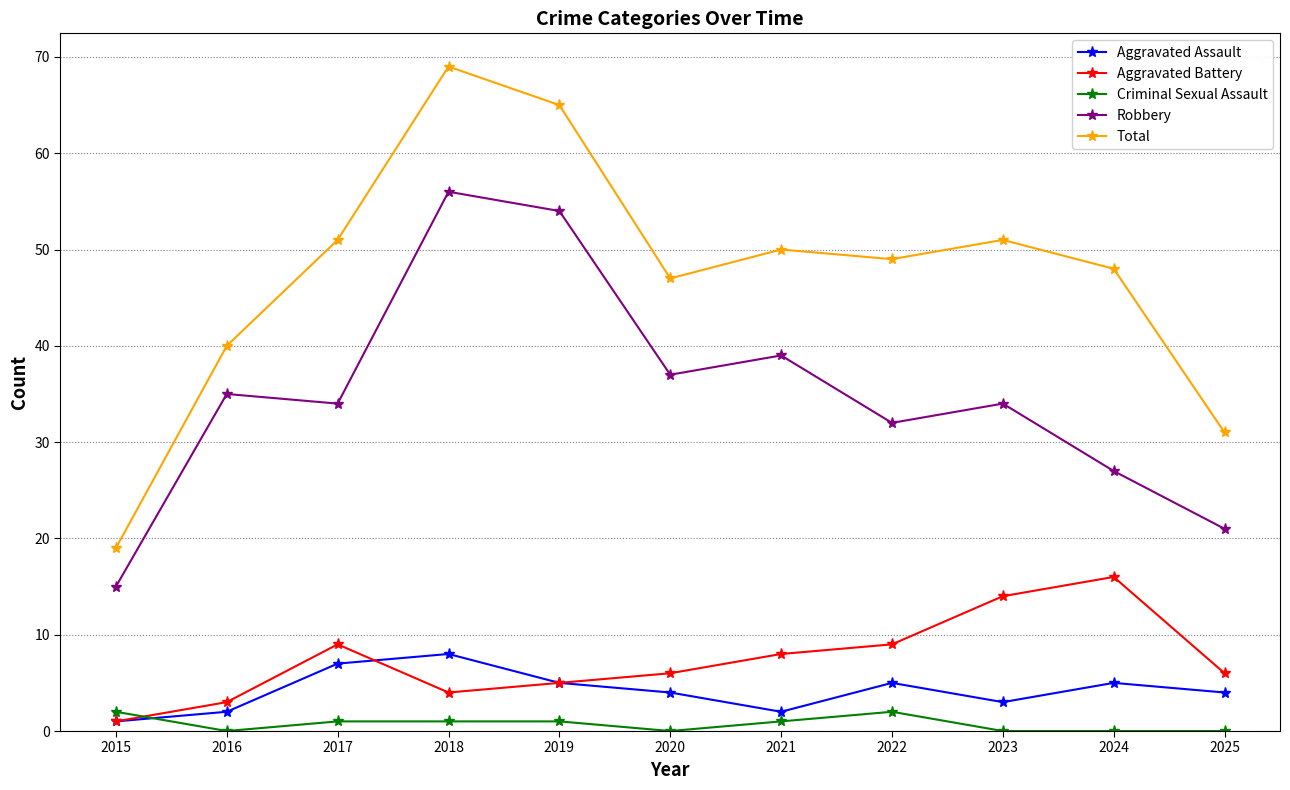

Which series has the largest range (max minus min)?

Total